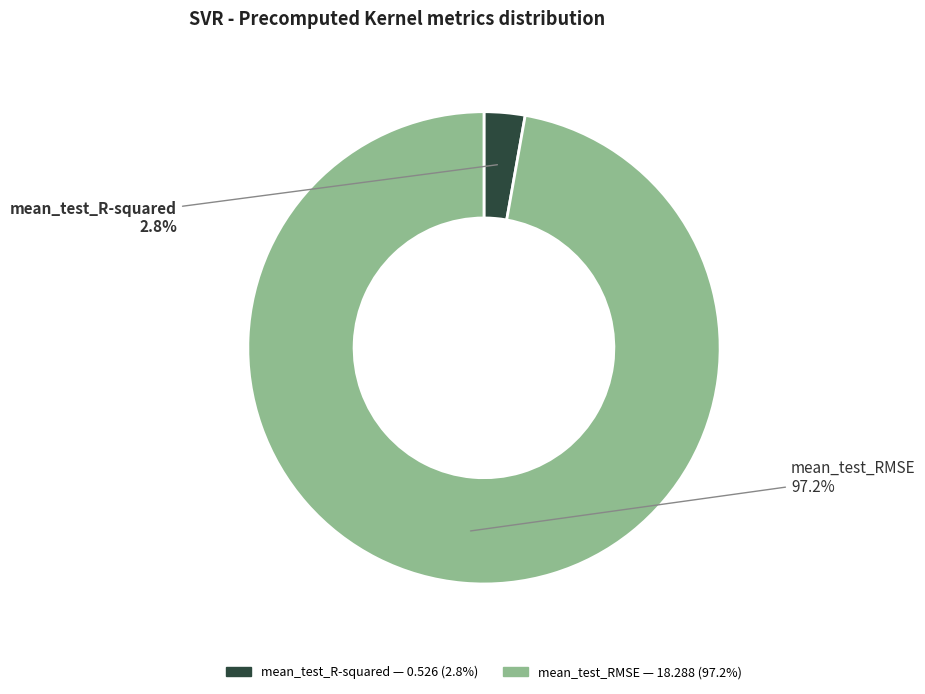

Between mean_test_RMSE and mean_test_R-squared, which is larger?

mean_test_RMSE